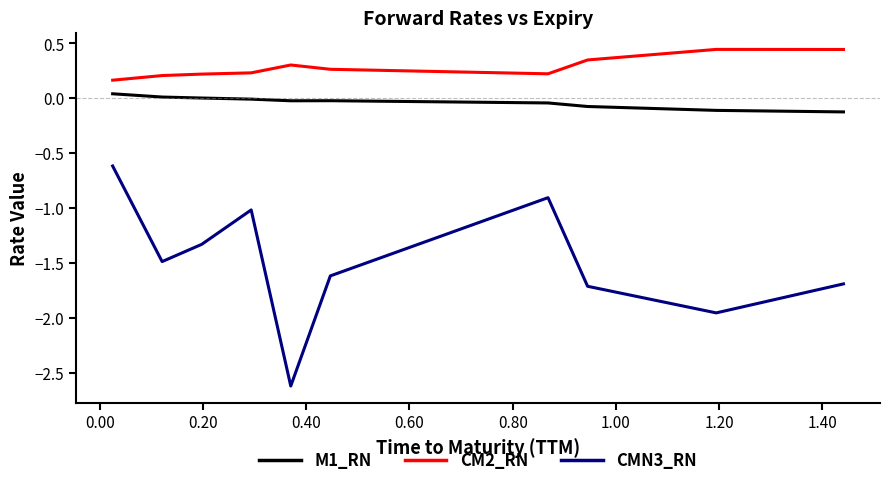

What is the smallest value displayed?

-2.6